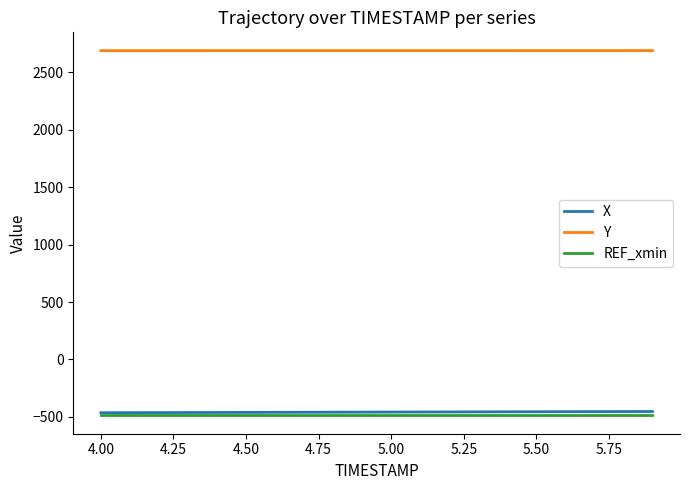

At how many categories does at least one series exceed 953?

20